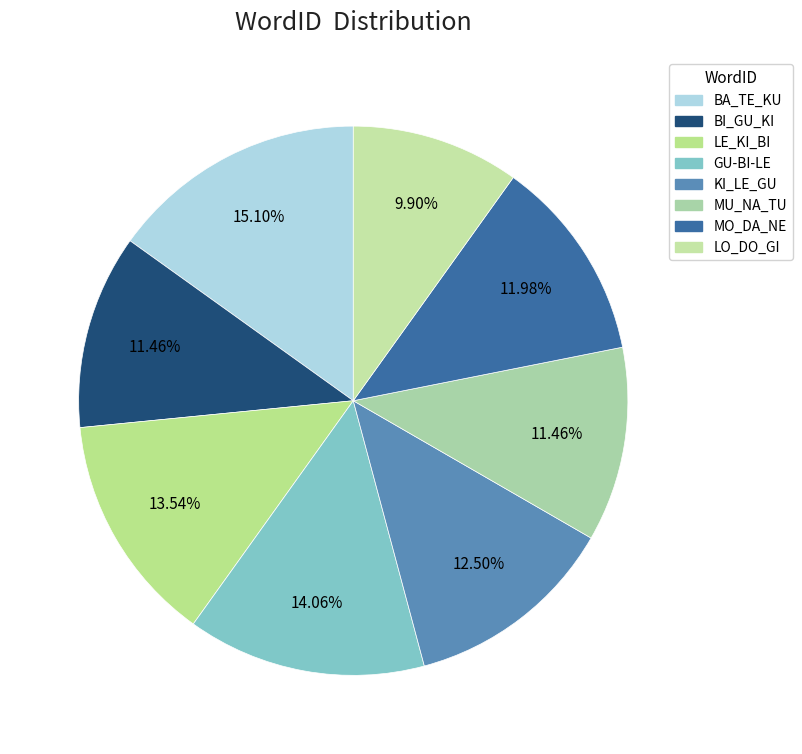

Which category has the biggest portion of the pie?

BA_TE_KU